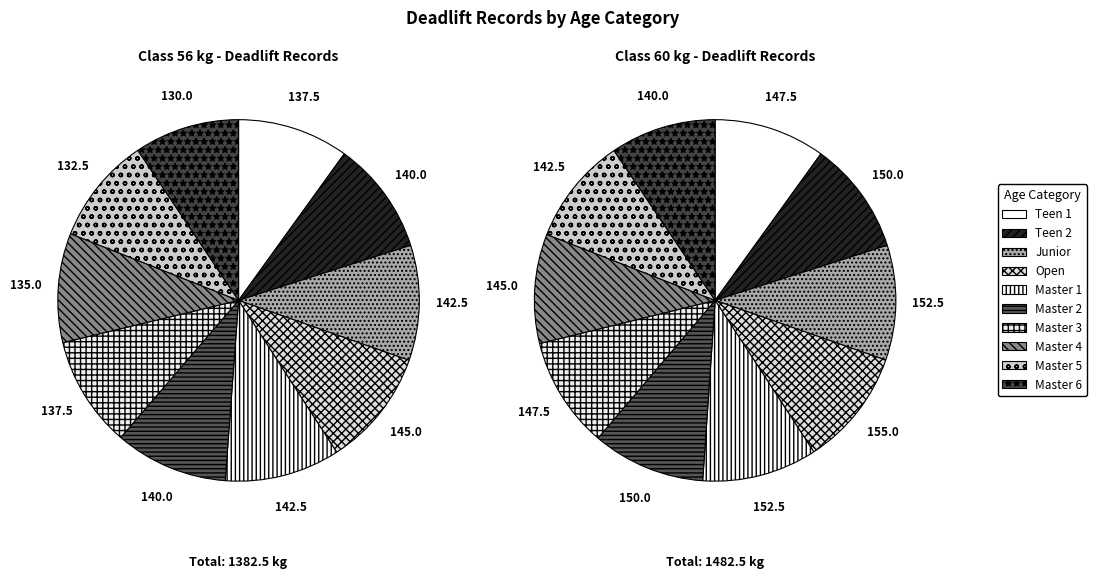

To the nearest percent, what is the average slice percentage?

10%